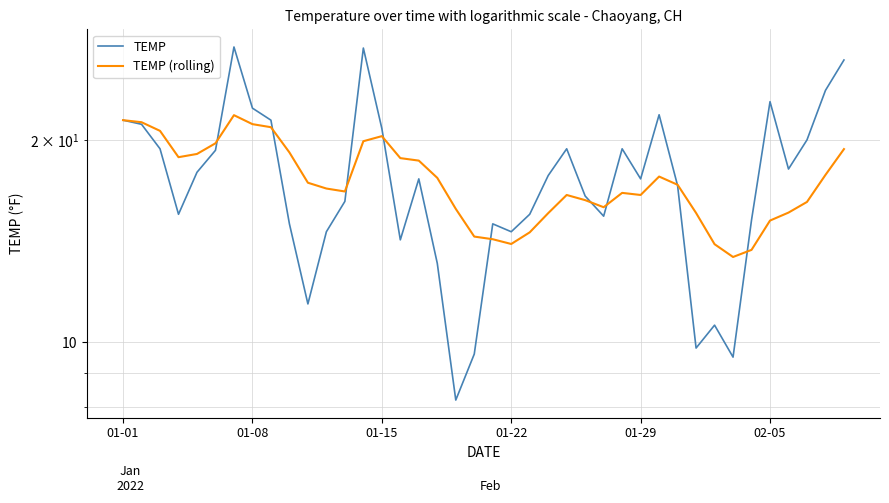

Which series has the widest spread of values?

TEMP